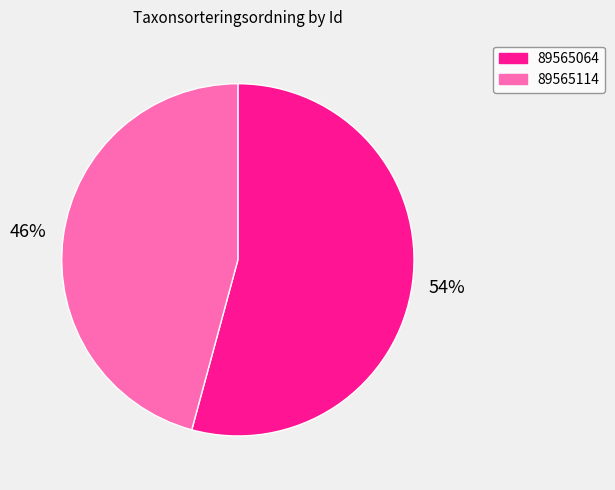

True or false: 89565064 accounts for 60% of the total.

False